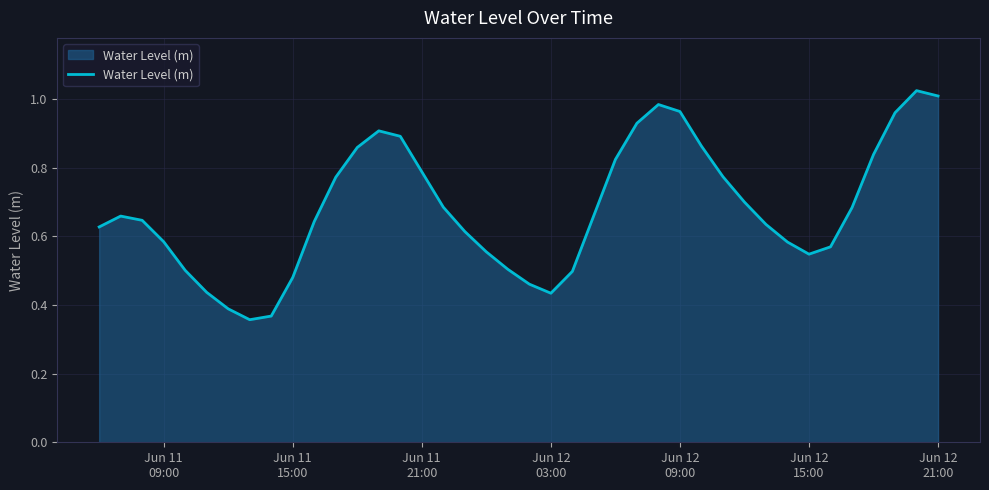

How many lines are shown in the chart?

1